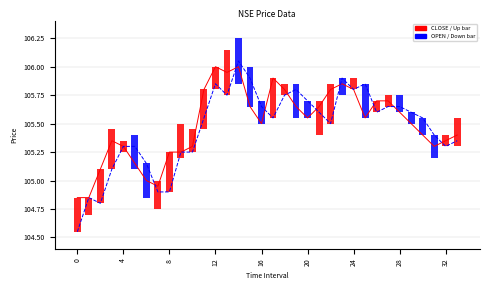

Which series has the widest spread of values?

OPEN